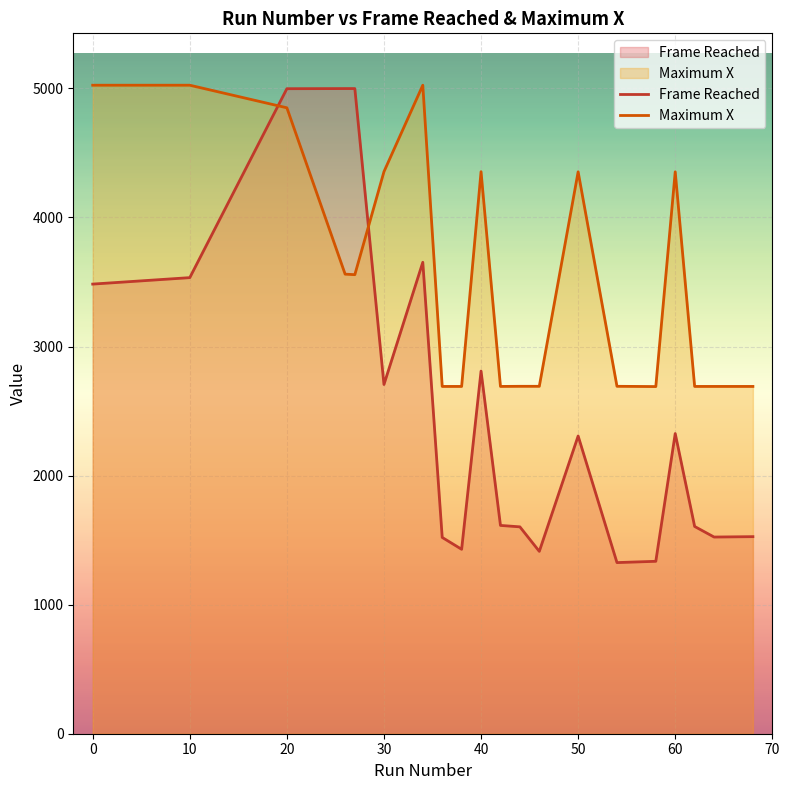

Rank the series at 0 from highest to lowest value.

Maximum X, Frame Reached